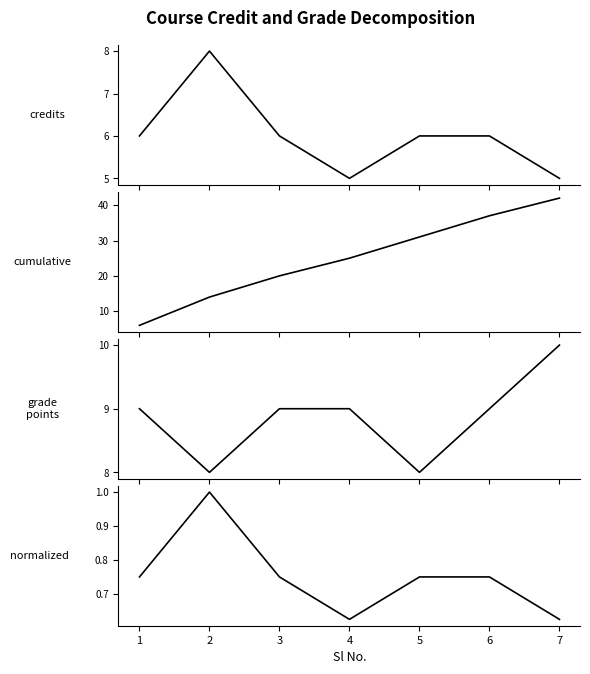

How many series are shown in this chart?

4